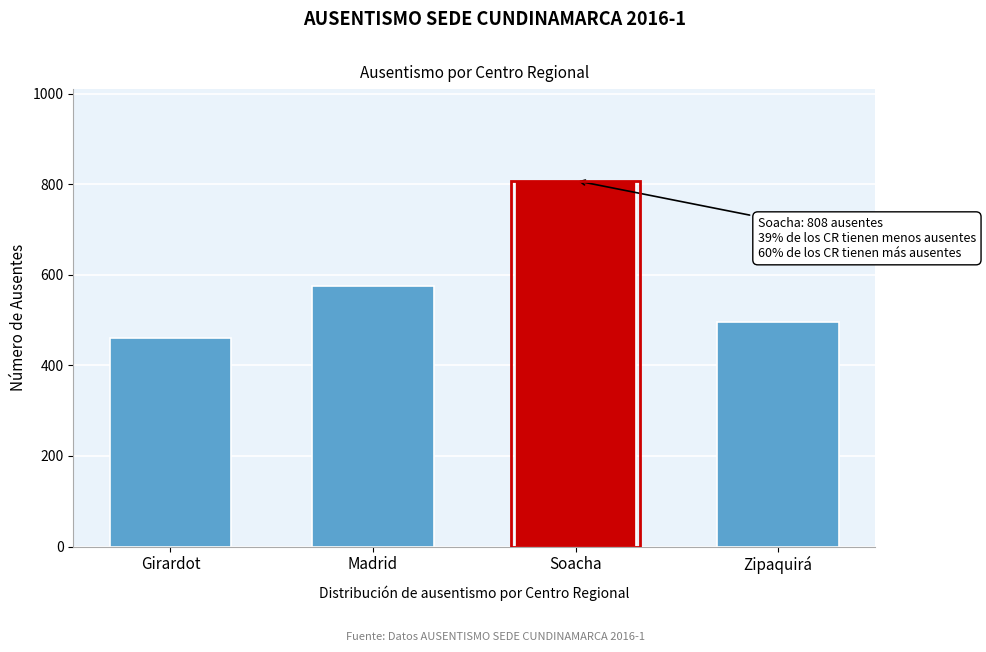

Reading left to right, list all the values displayed in this chart.

Girardot=461	Madrid=575	Soacha=808	Zipaquirá=495